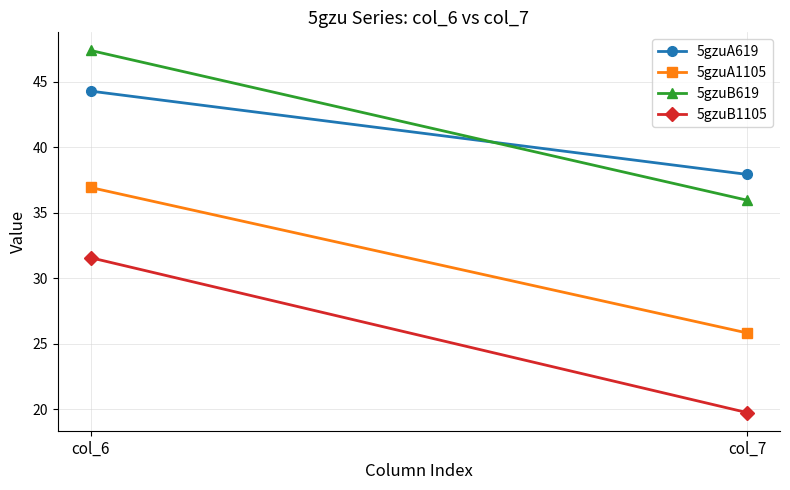

What is the difference between the maximum and minimum values in the 5gzuA1105 series?

11.1